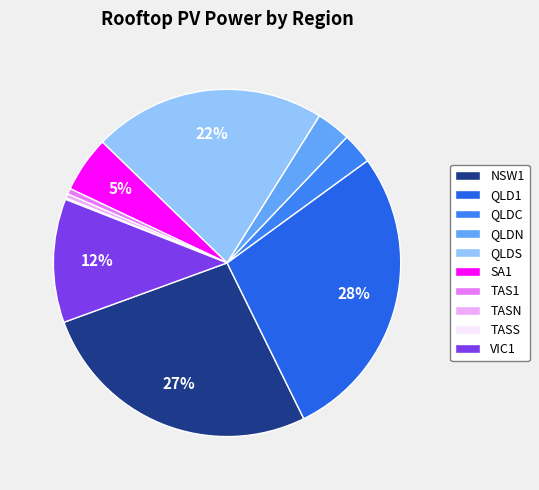

Count the number of slices in the pie.

10